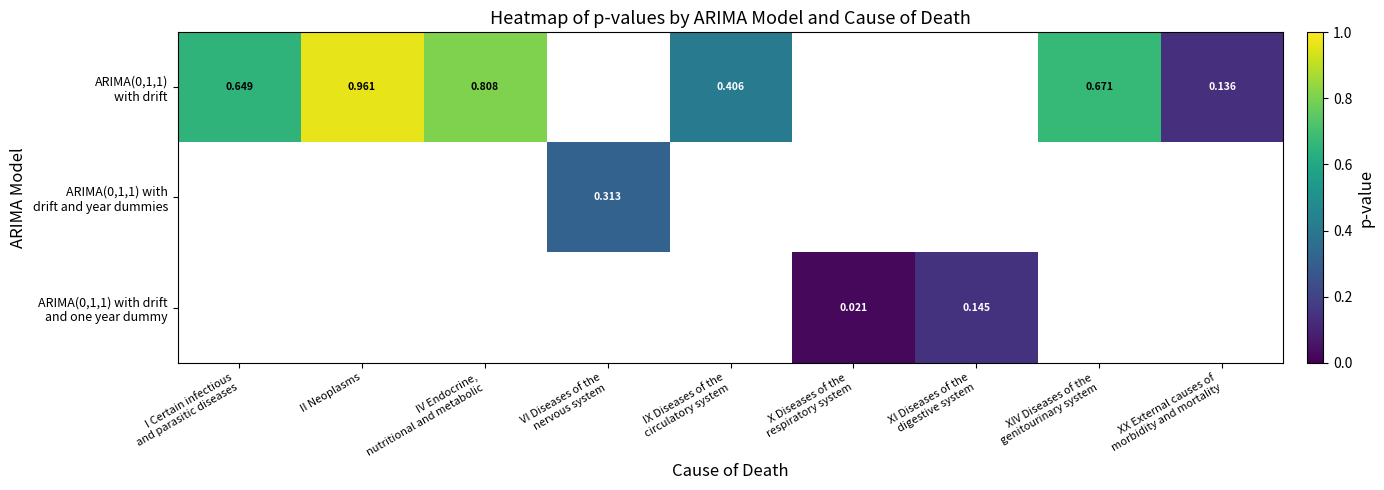

Is it true that ARIMA(0,1,1) with drift and one year dummy equals 0.1 at XI Diseases of the digestive system?

True